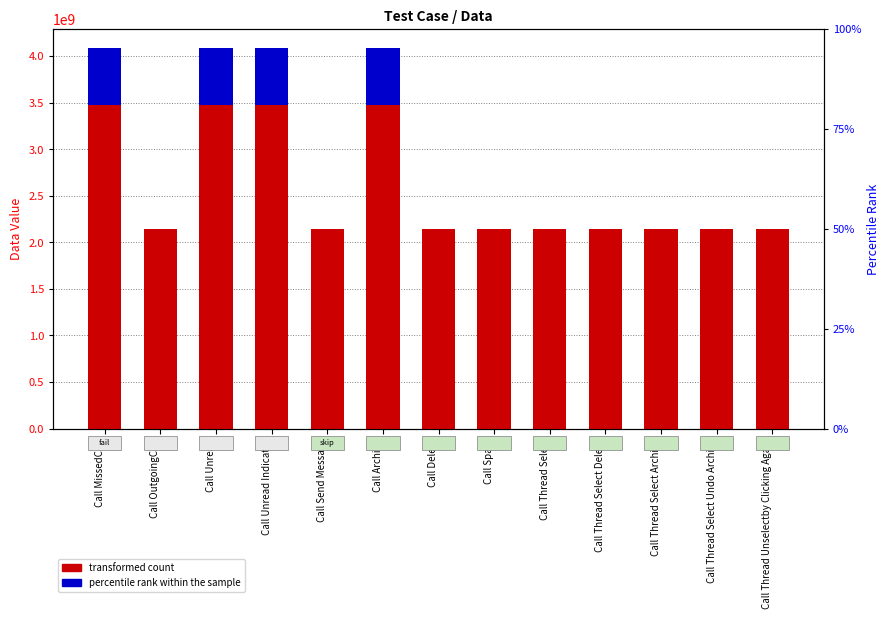

Which series has the largest total across all categories?

Data (transformed count)